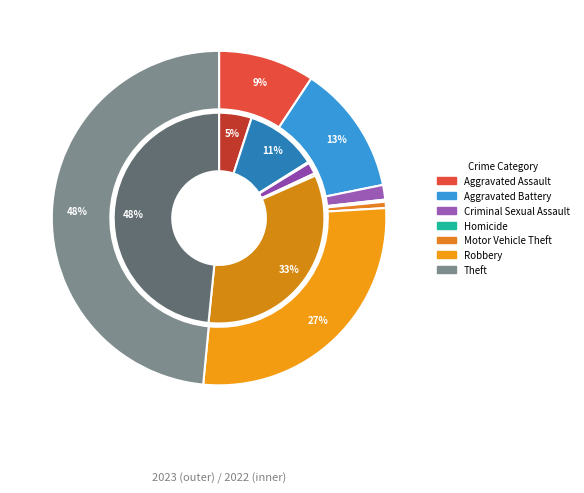

How much of the chart is everything except 2?

100.0%